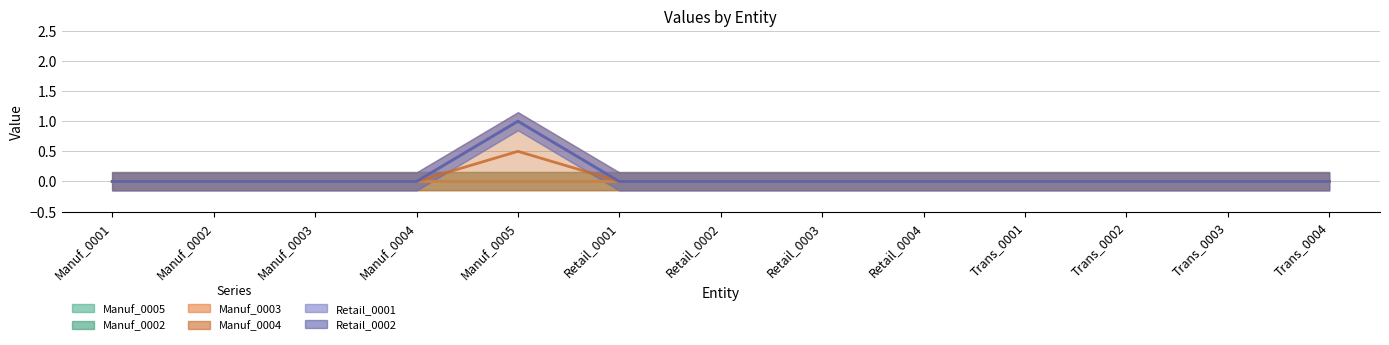

What position from the right is Retail_0002?

7